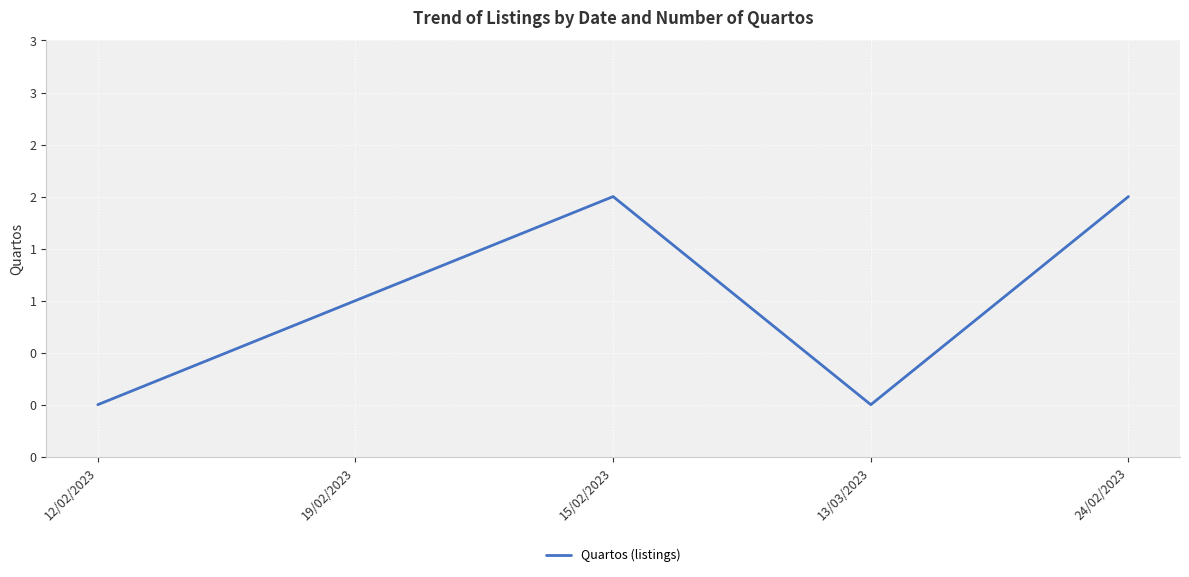

Which has a higher value, 19/02/2023 or 24/02/2023?

24/02/2023